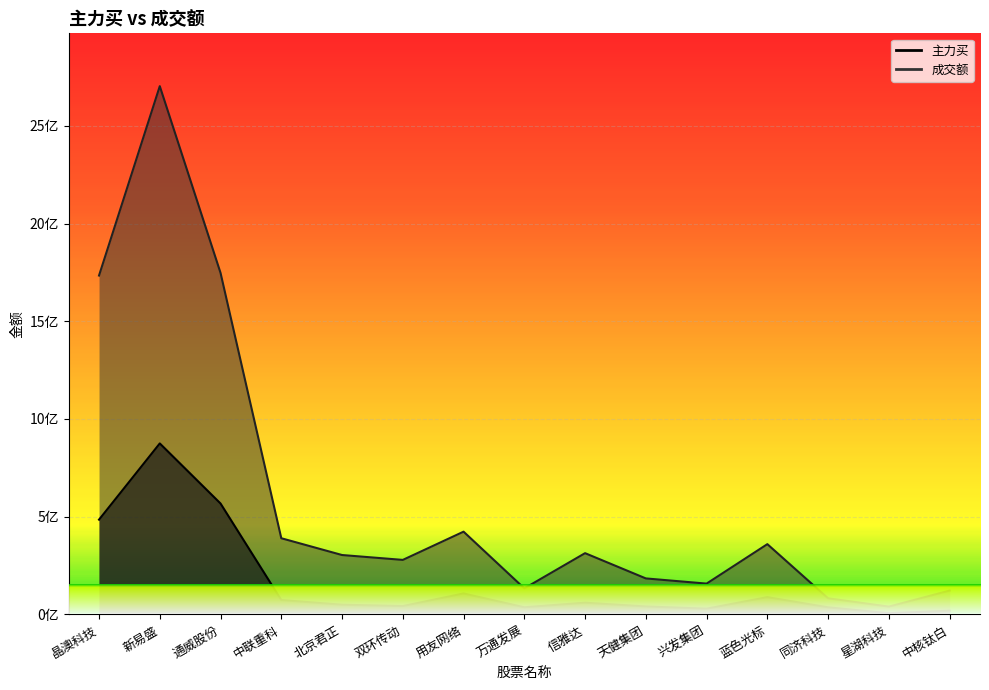

Which series has the largest total across all categories?

成交额